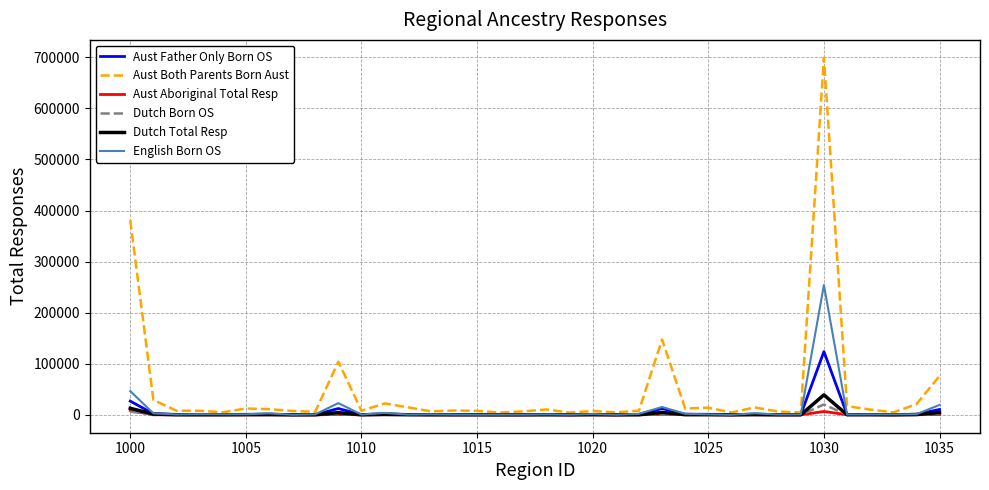

What is the maximum value shown in the chart?

699108